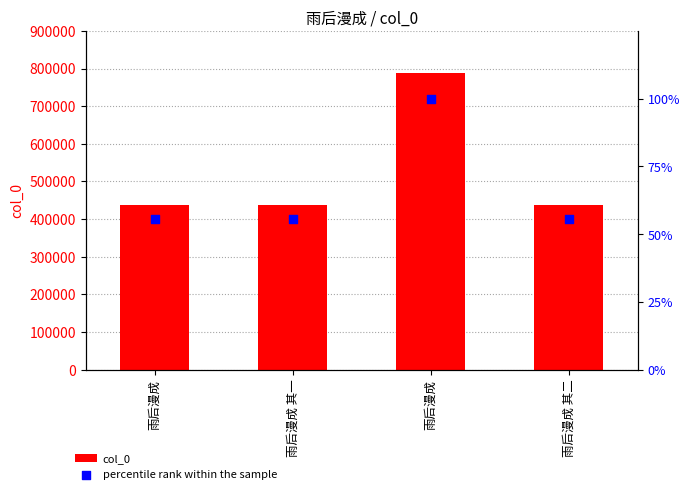

What are all the series names shown in the legend?

col_0, percentile rank within the sample